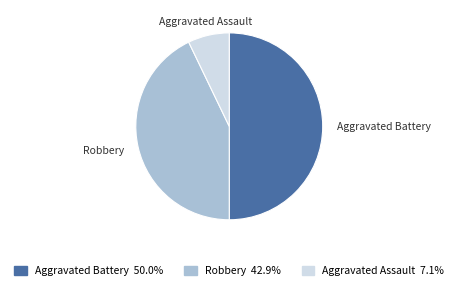

Is the sum of Aggravated Battery and Aggravated Assault greater than half?

Yes